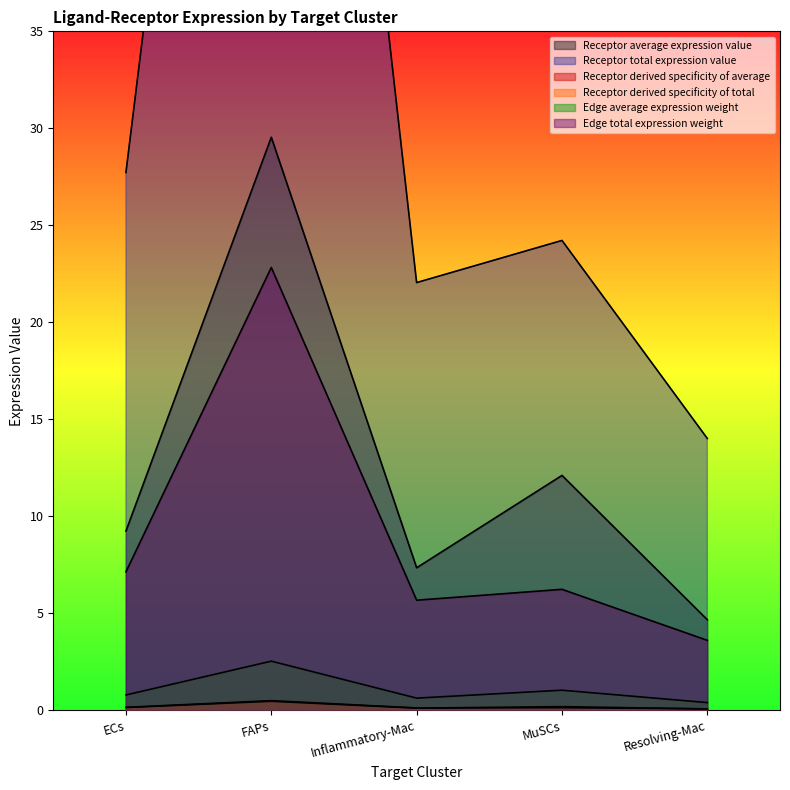

True or false: Receptor total expression value has a value of 24.2 at MuSCs.

True